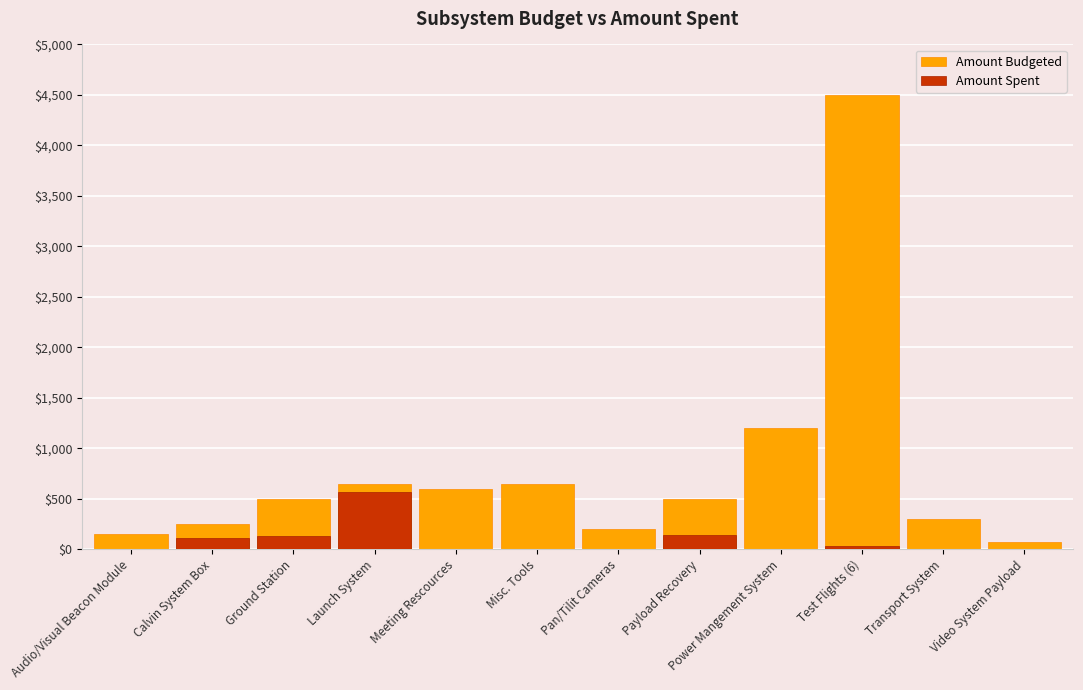

Count the number of data series in this chart.

2